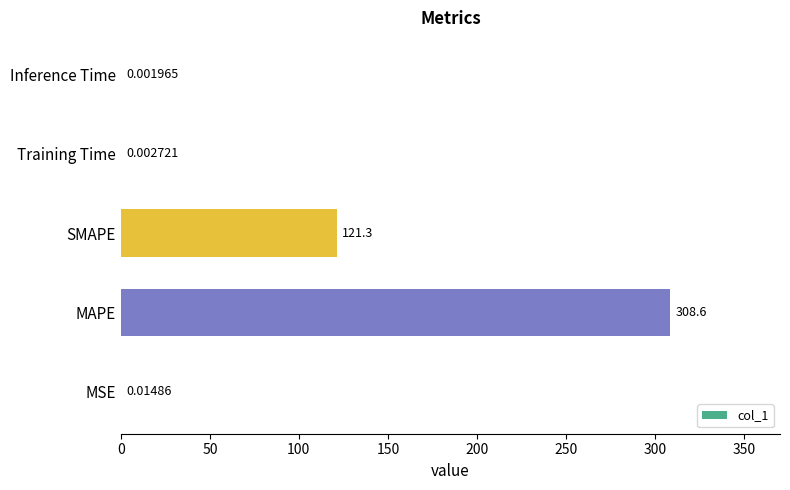

At which category does the chart reach its peak across all series?

MAPE